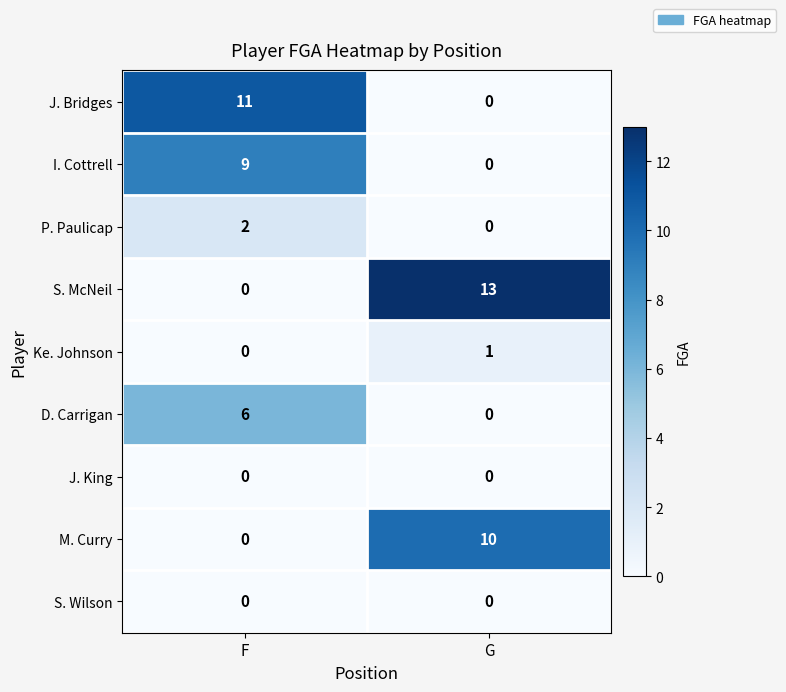

Reading left to right, list all the values displayed in this chart.

J. Bridges: 11	0
I. Cottrell: 9	0
P. Paulicap: 2	0
S. McNeil: 0	13
Ke. Johnson: 0	1
D. Carrigan: 6	0
J. King: 0	0
M. Curry: 0	10
S. Wilson: 0	0